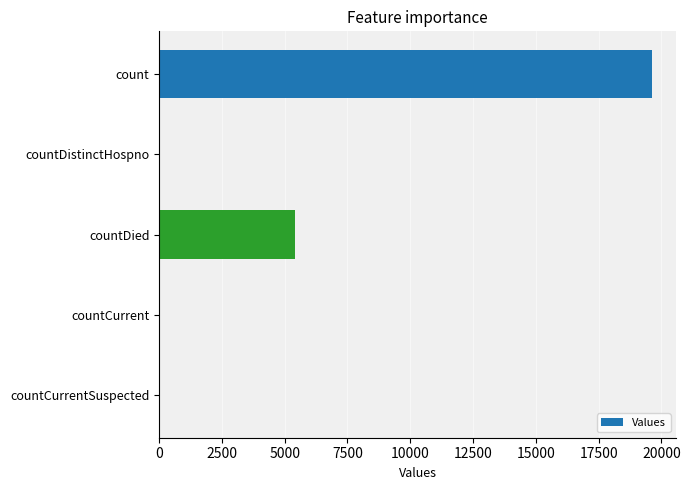

How many series are shown in this chart?

1